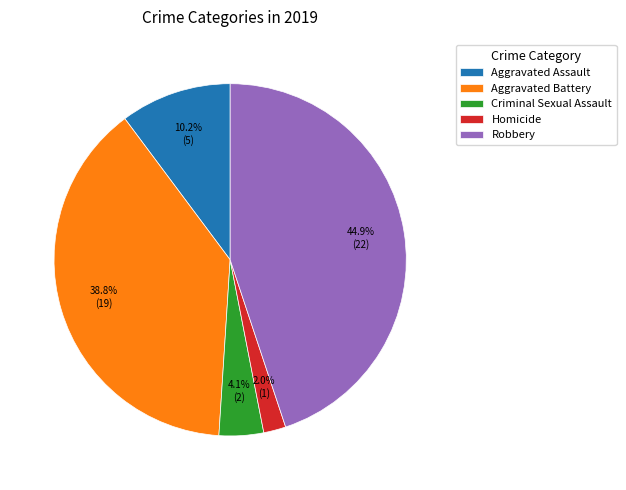

Do Homicide and Aggravated Battery together represent more than half of the pie?

No